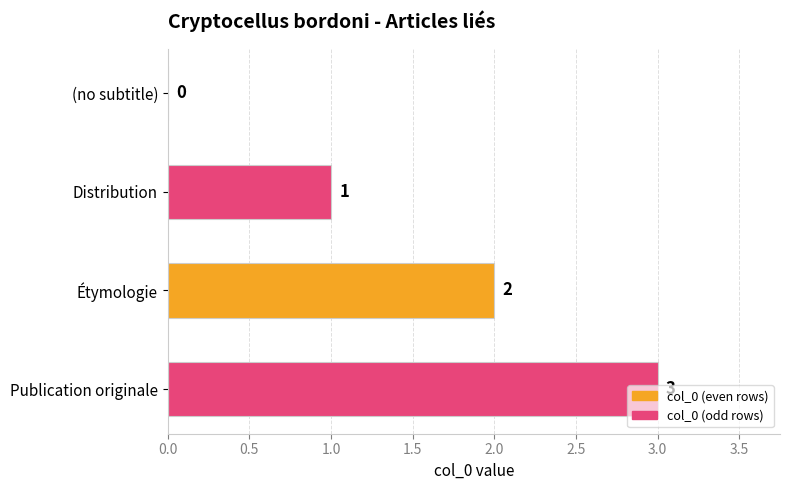

True or false: the data shows 0 at (no subtitle).

True